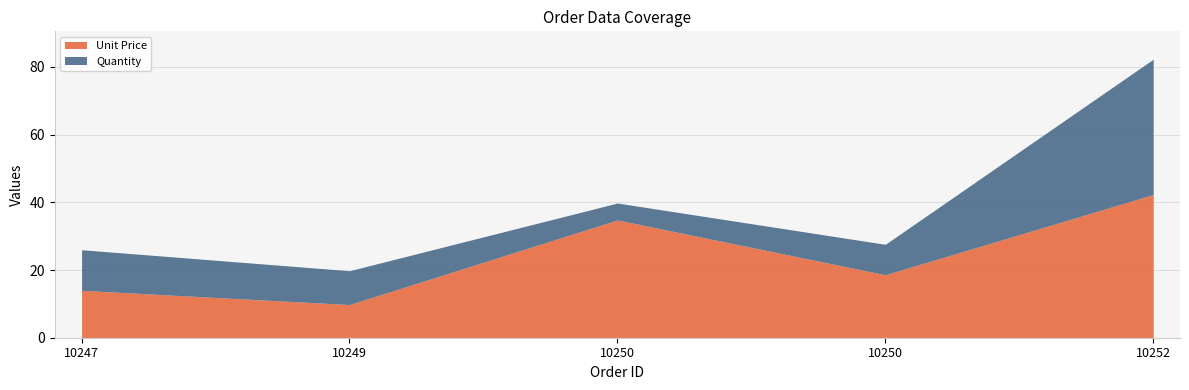

What is the difference between the second highest and minimum values in the Unit Price series?

25.0